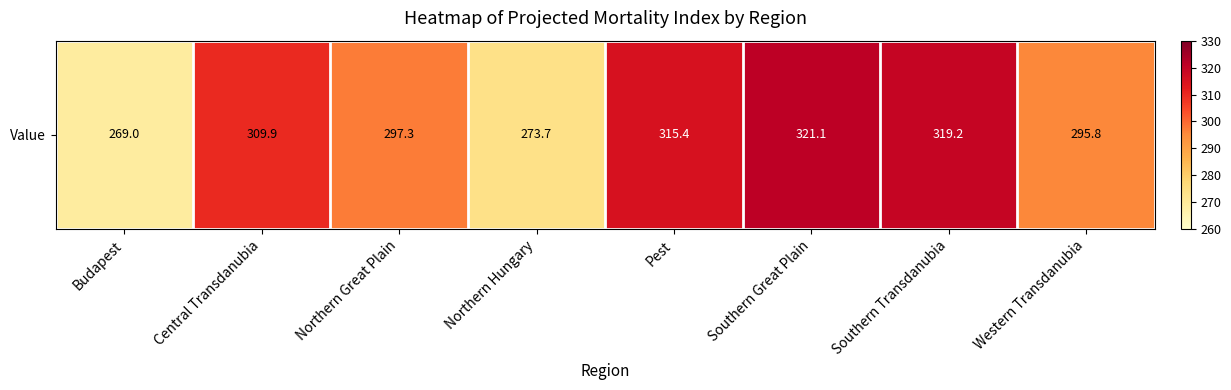

Reading right to left, extract all data points from this chart.

Western Transdanubia=295.8	Southern Transdanubia=319.2	Southern Great Plain=321.1	Pest=315.4	Northern Hungary=273.7	Northern Great Plain=297.3	Central Transdanubia=309.9	Budapest=269.0